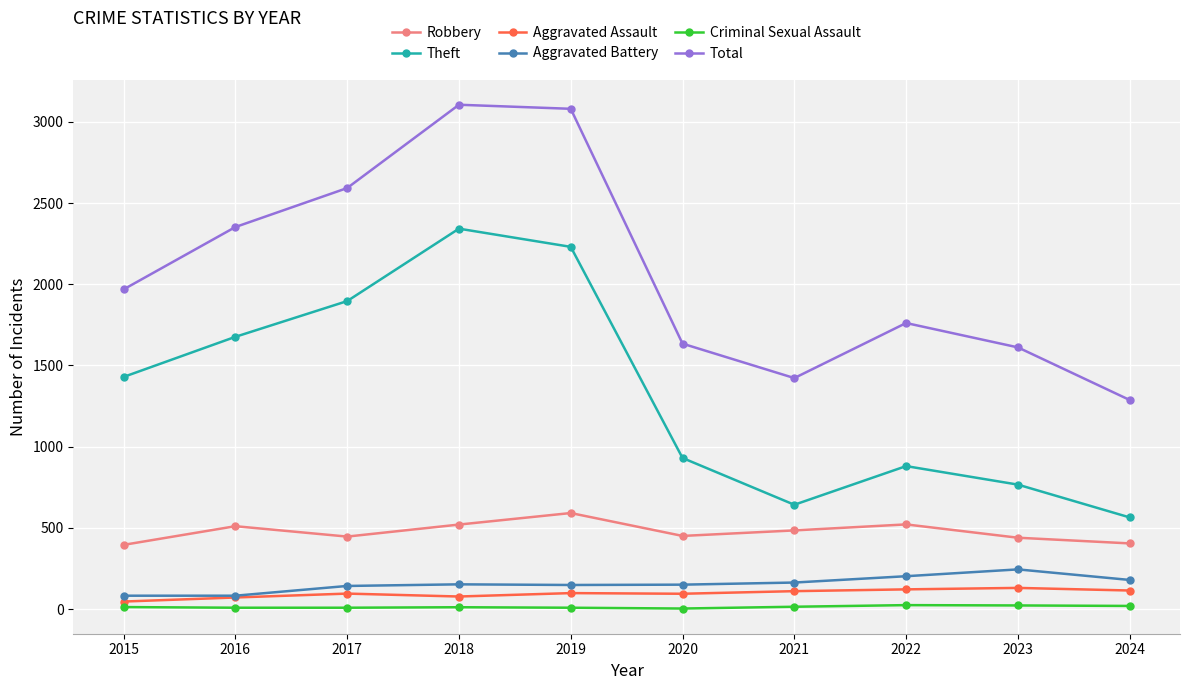

Which series has the largest total across all categories?

Total